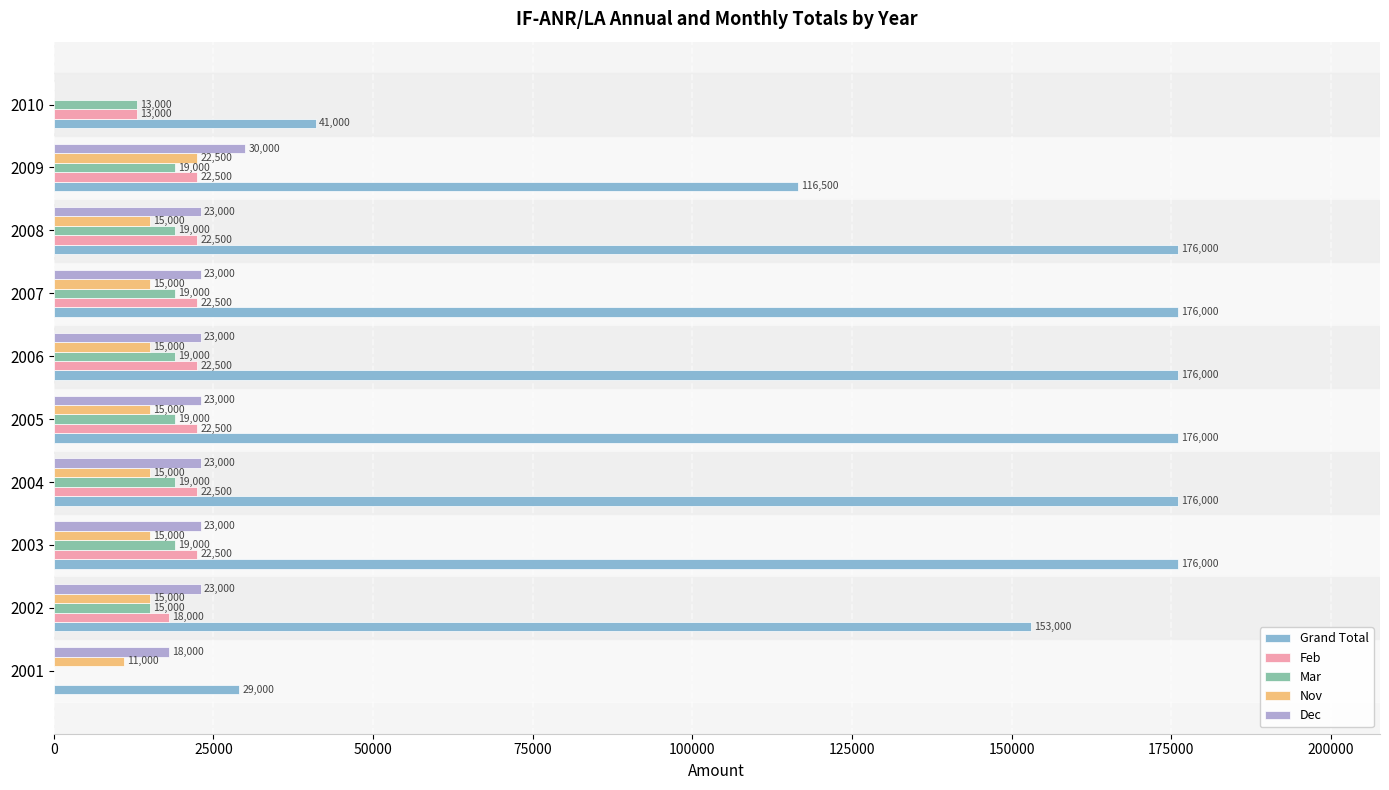

The value of Grand Total at 2007 is 176000. True or false?

True